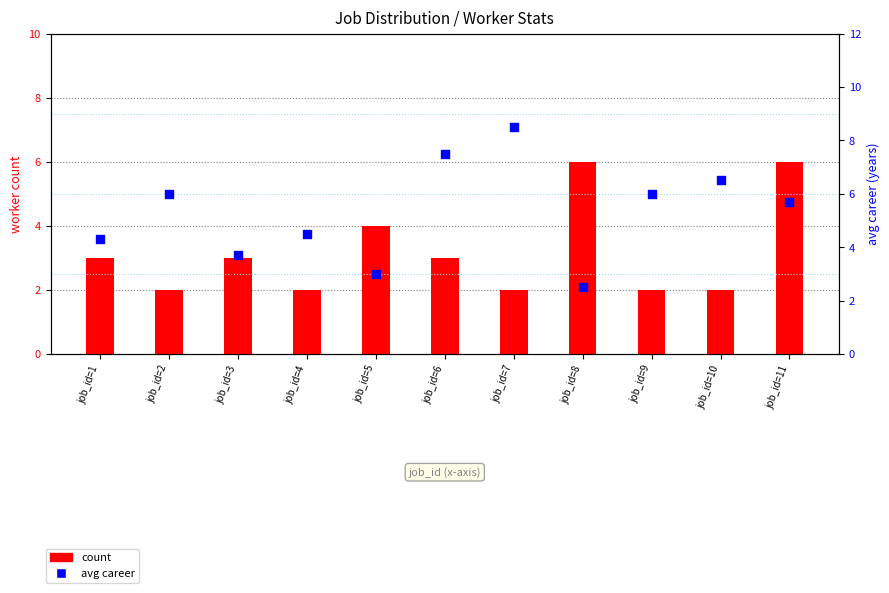

Which series reaches the maximum Y coordinate?

avg career